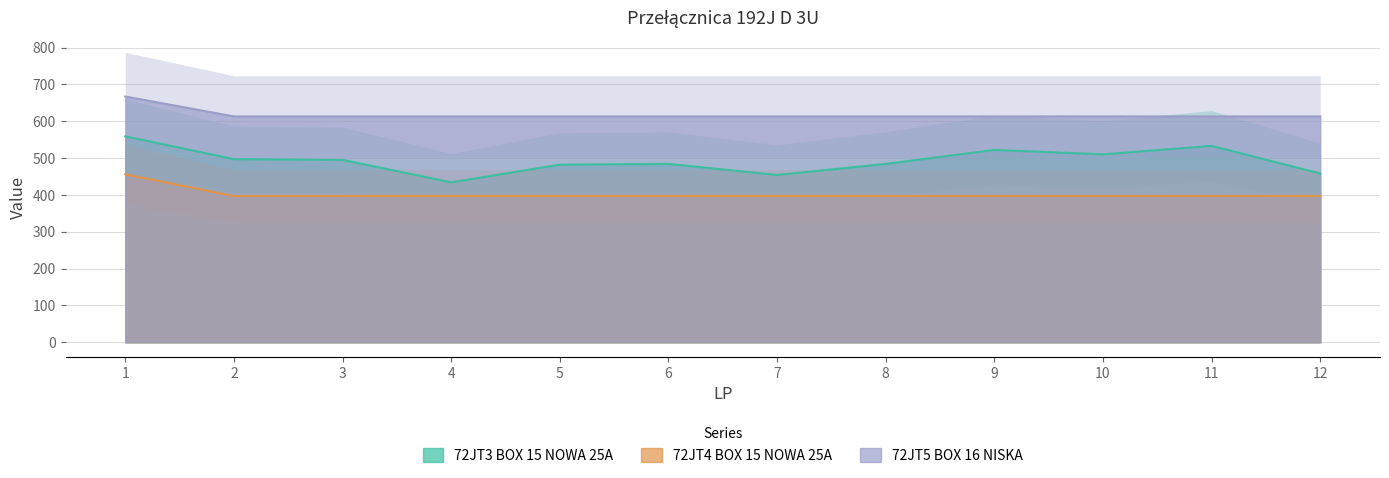

What is the average value of the 72JT3 BOX 15 NOWA 25A series?

493